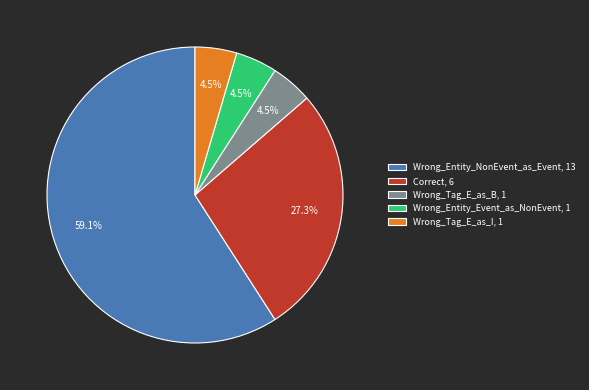

To the nearest percent, what is the difference between the largest and smallest slice percentages?

55%